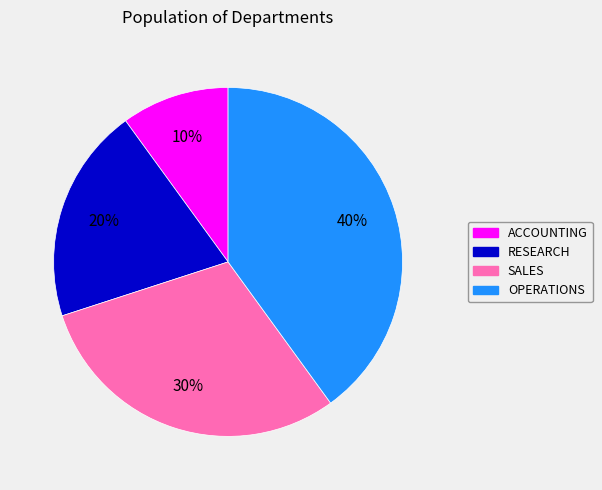

What is the largest slice in the pie chart?

OPERATIONS